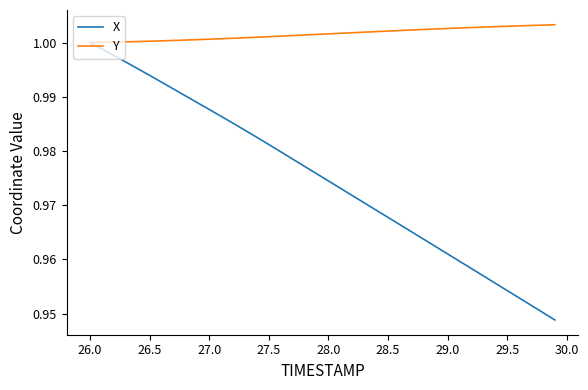

List the series in order of their overall mean, lowest first.

X, Y